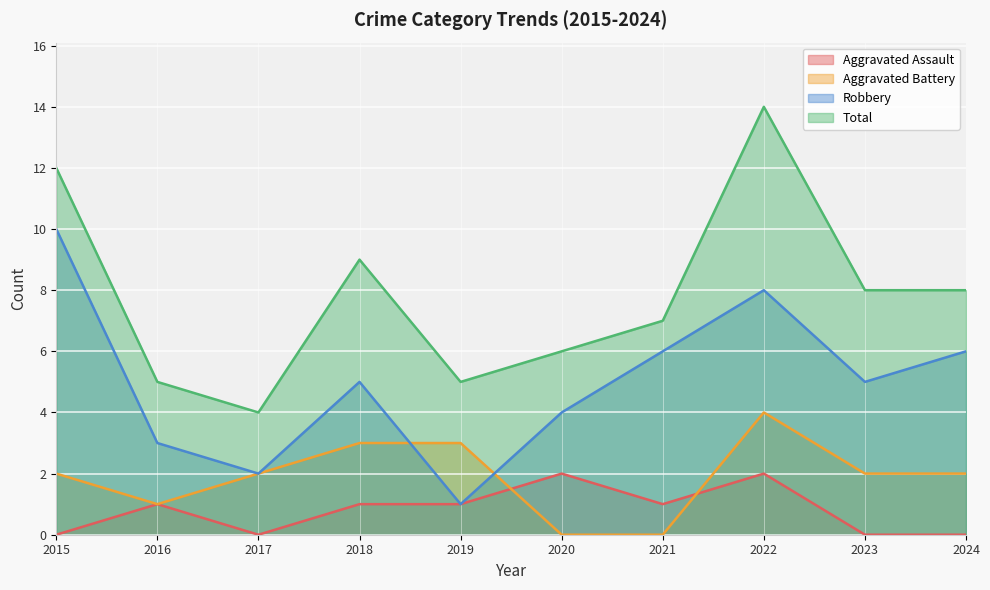

True or false: Total and Aggravated Battery cross at least once.

False